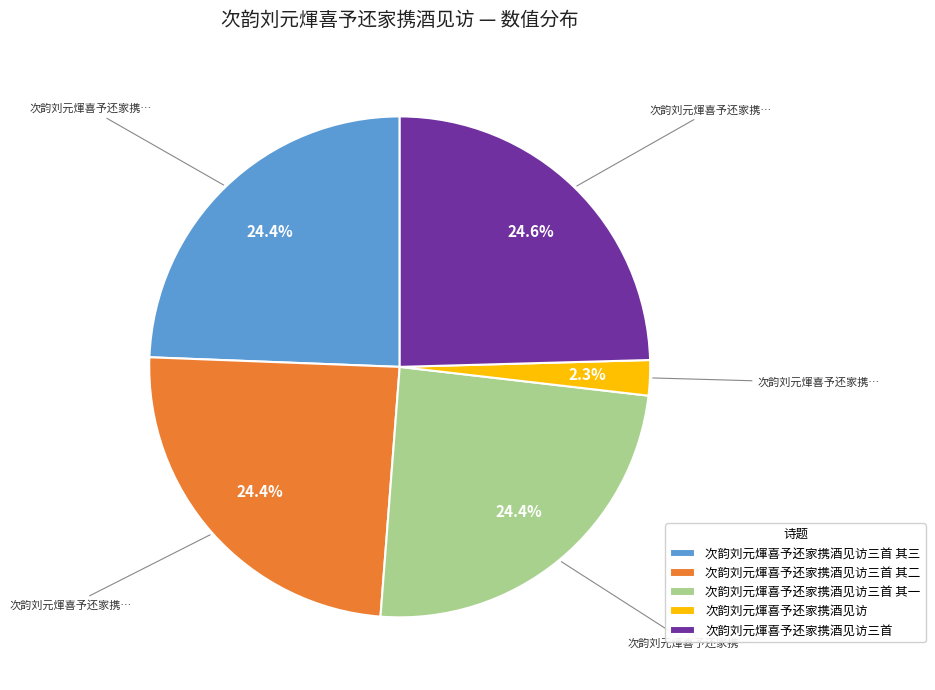

How much of the chart is everything except 次韵刘元煇喜予还家携酒见访?

97.7%